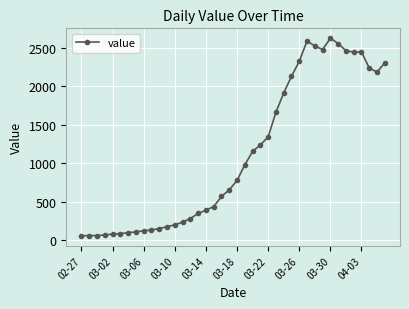

What is the smallest value displayed?

59